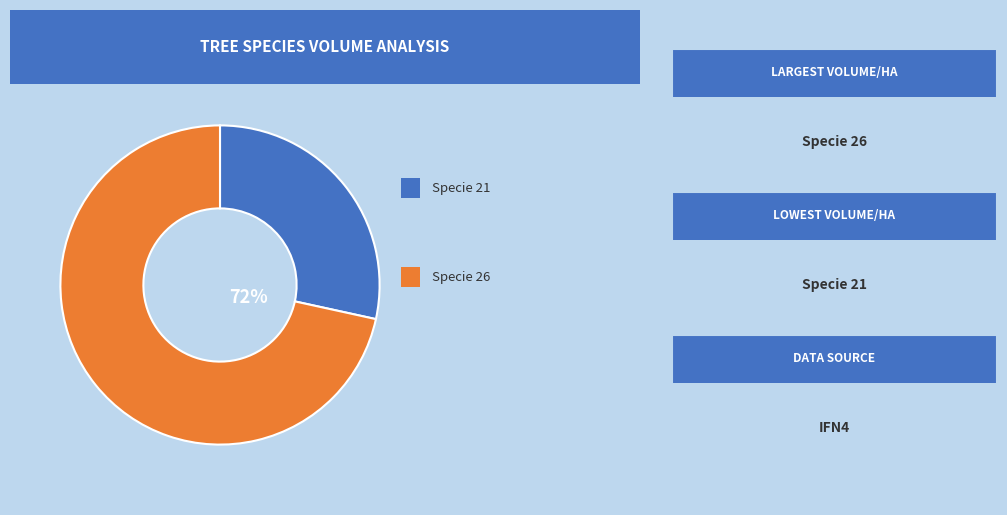

Does any single category account for the majority?

Yes